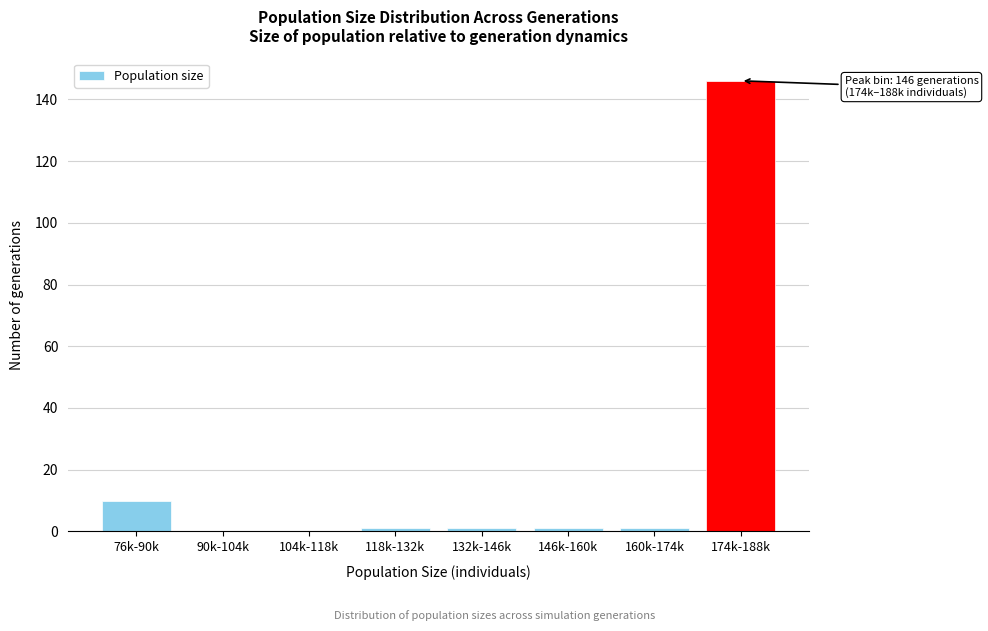

Reading left to right, what are all the values shown in this chart?

76k-90k=10	90k-104k=0	104k-118k=0	118k-132k=1	132k-146k=1	146k-160k=1	160k-174k=1	174k-188k=146